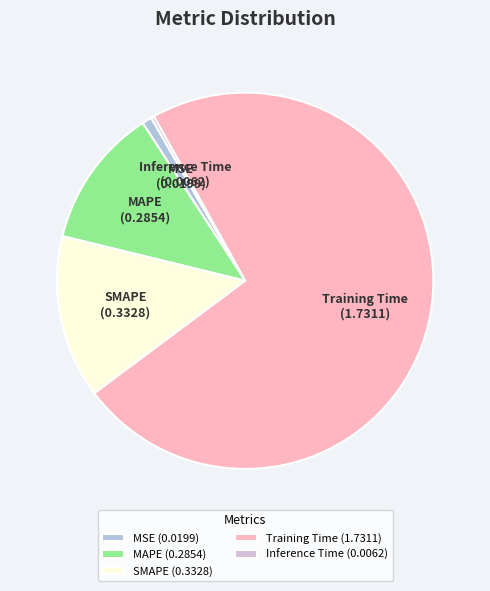

The Training Time slice represents 82% of the pie. True or false?

False